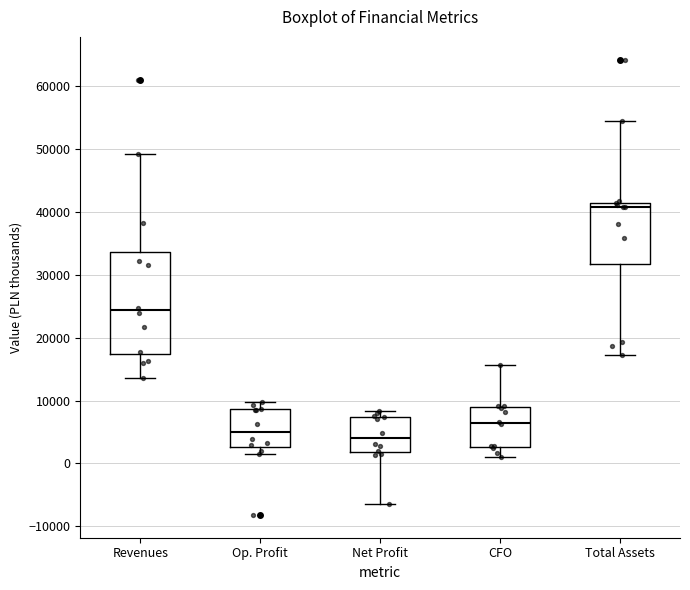

Reading left to right, read every box against the y-axis: the position of its median line, the range the box covers, and the ends of its whiskers. The values are not printed on the chart, so give them approximately, as read against the axis.

Revenues: median 24000, box 17000 to 34000, whiskers 14000 to 49000
Op. Profit: median 5000, box 3000 to 9000, whiskers 2000 to 10000
Net Profit: median 4000, box 2000 to 7000, whiskers -6000 to 8000
CFO: median 6000, box 3000 to 9000, whiskers 1000 to 16000
Total Assets: median 41000 (just below the box's upper edge), box 32000 to 41000, whiskers 17000 to 54000